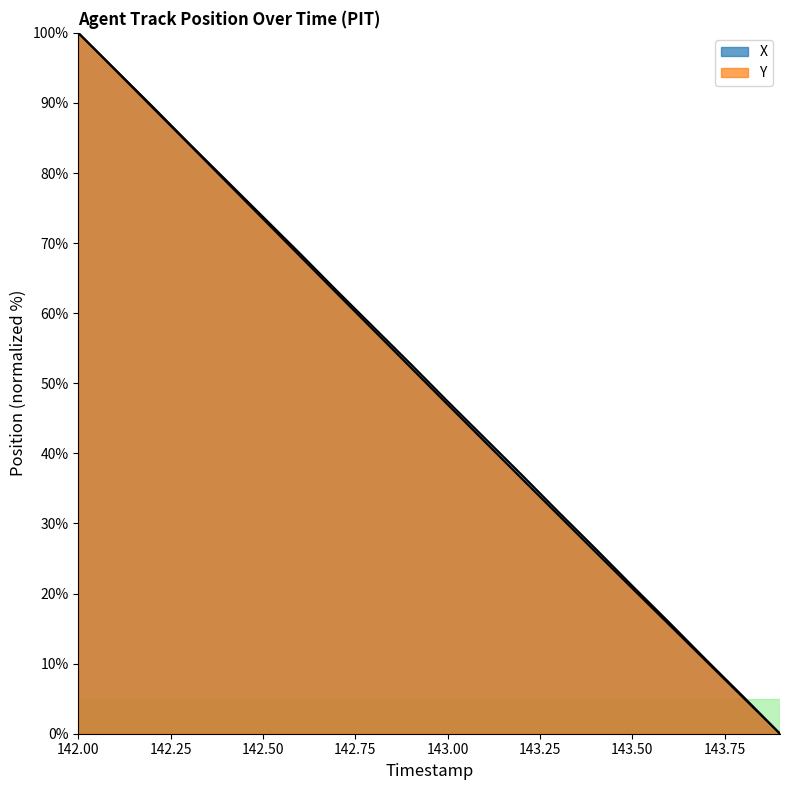

Is the value of X at 142.50 greater than the value of Y at 9?

Yes